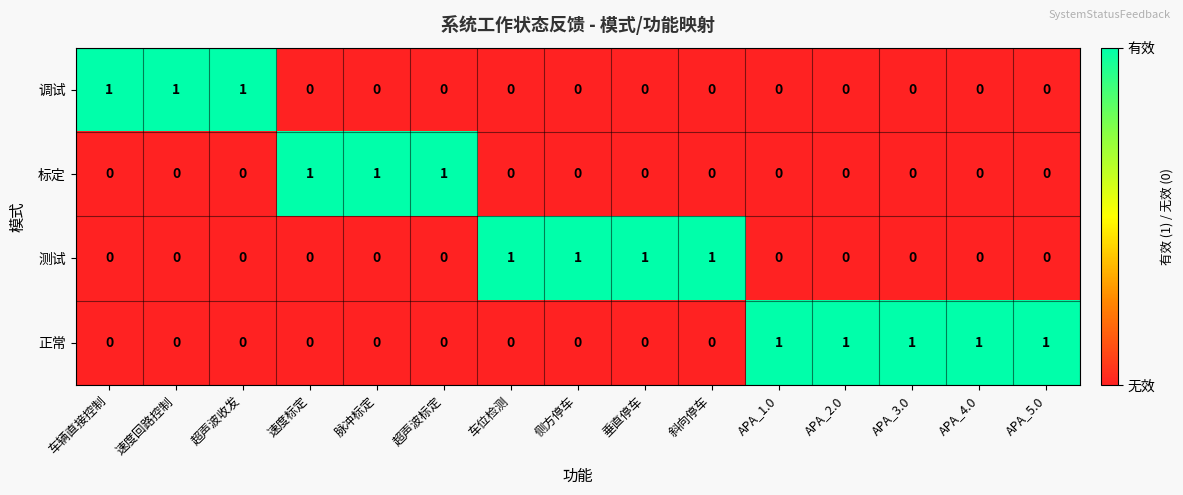

At how many categories does at least one series exceed 0?

15